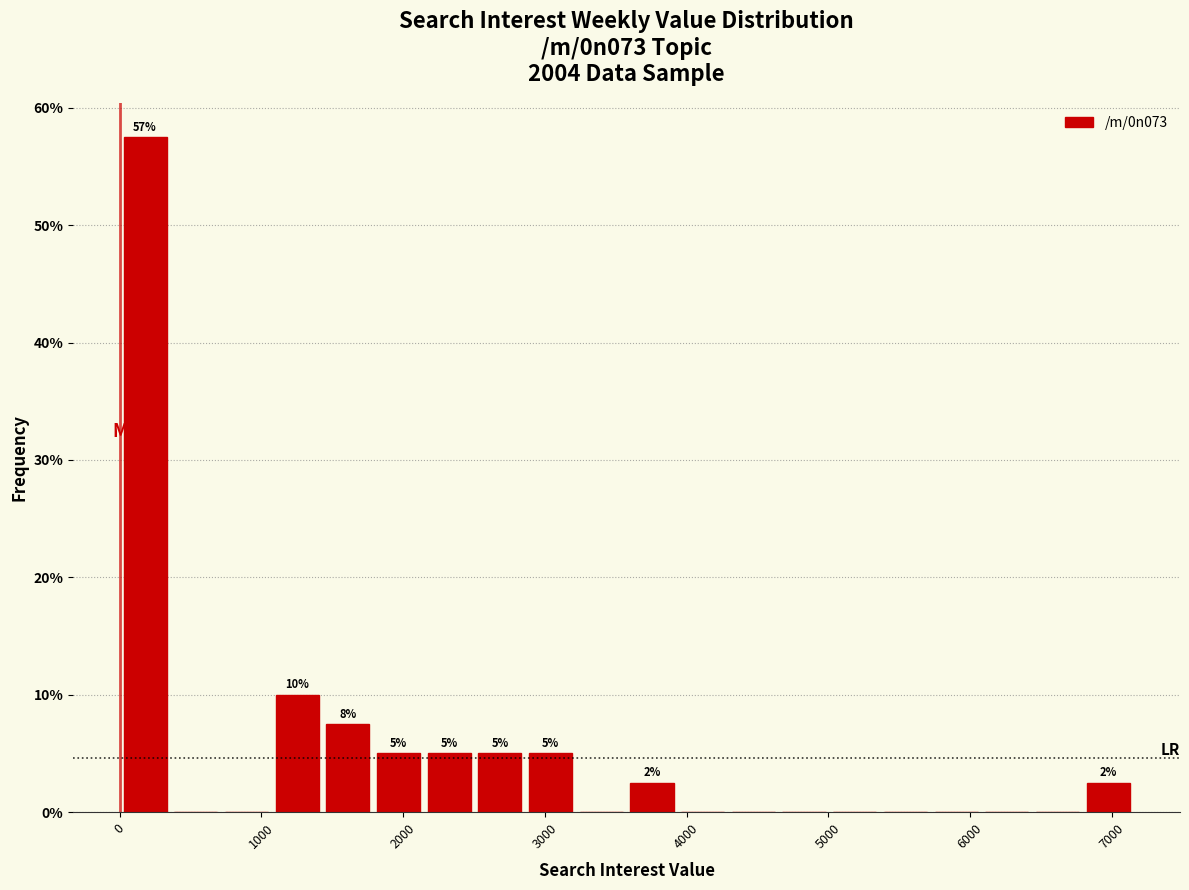

Read against the x-axis, roughly where is the centre of the tallest bar?

200